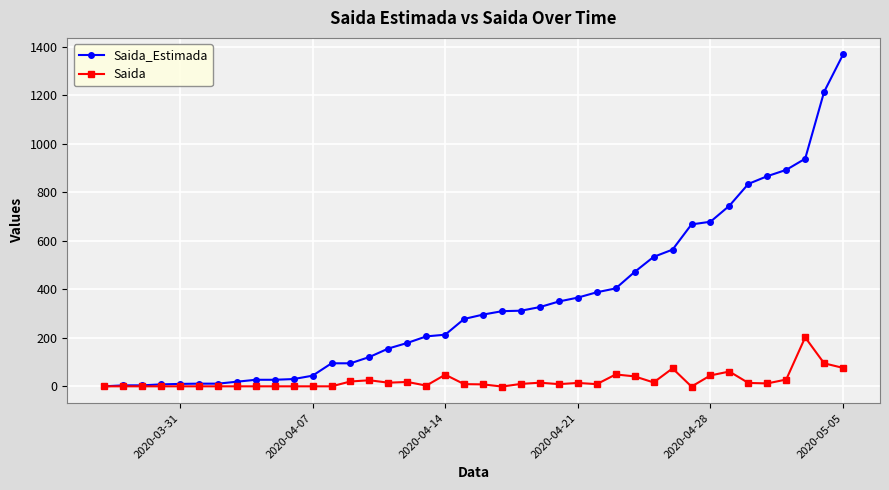

Rank the series by their average value, from lowest to highest.

Saida, Saida_Estimada